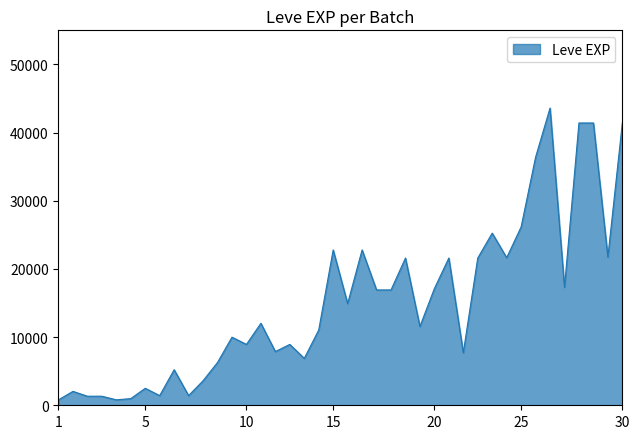

How many distinct data groups are displayed?

1